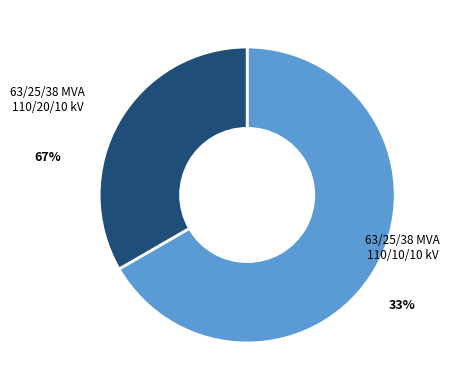

Rank the categories by value from highest to lowest.

63/25/38 MVA 110/20/10 kV, 63/25/38 MVA 110/10/10 kV